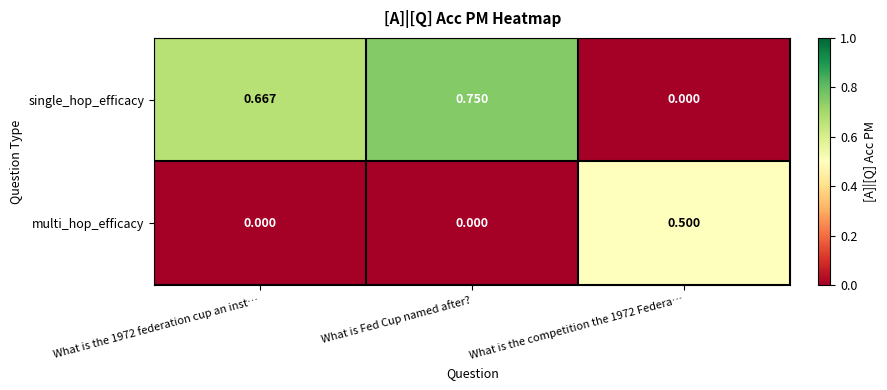

At which category is the sum across all series the highest?

What is Fed Cup named after?